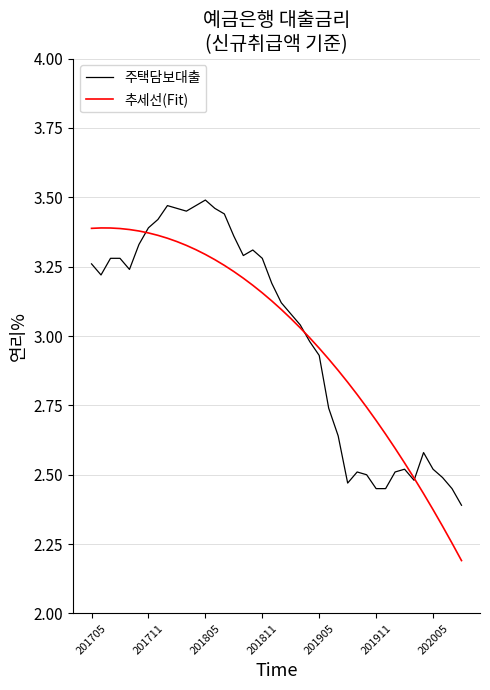

True or false: 추세선(Fit) and 주택담보대출 intersect in this chart.

True